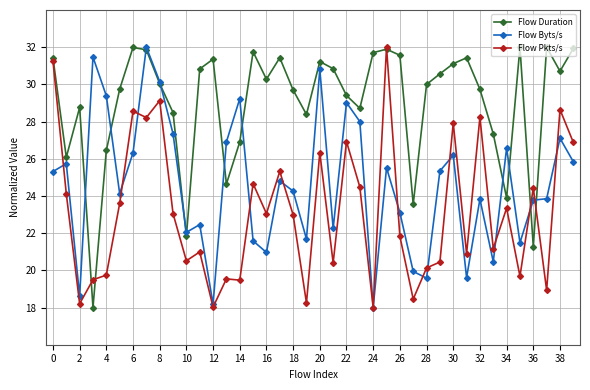

What is the maximum value for Flow Pkts/s?

32.0